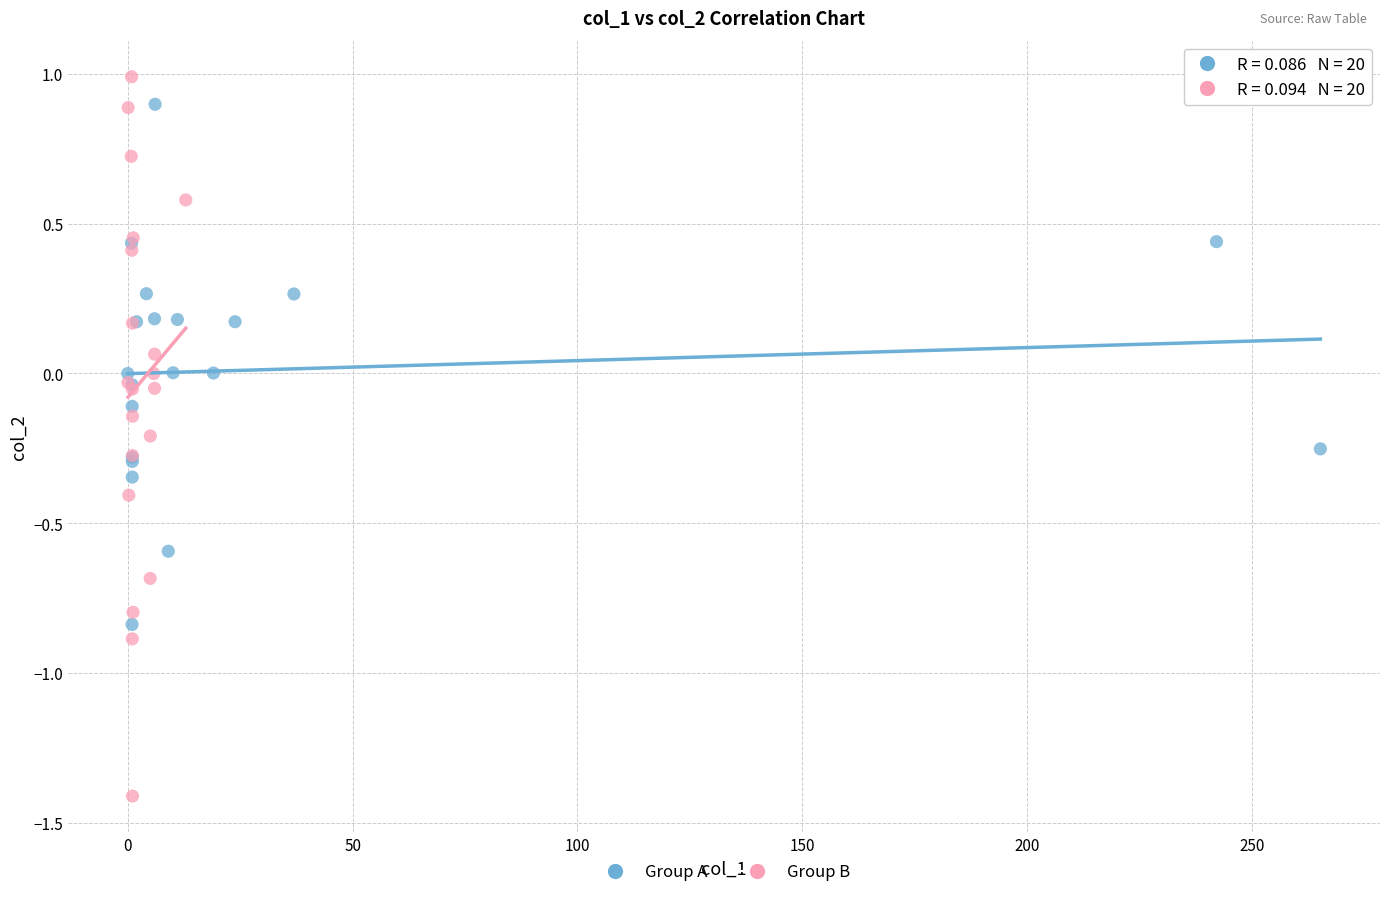

Which series has the widest spread of Y values?

Group B